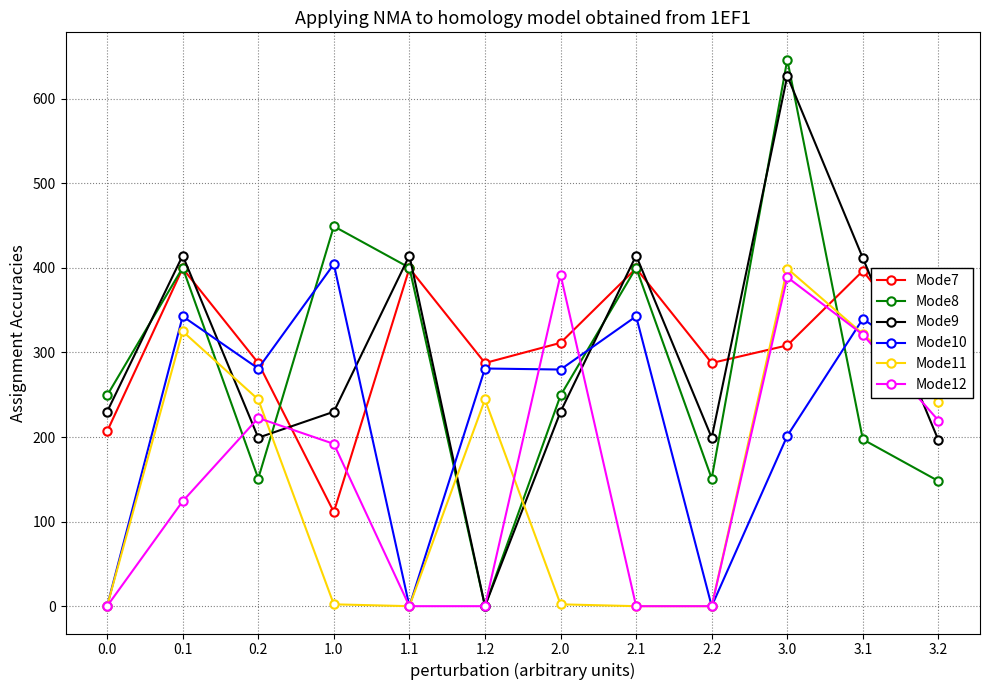

Where is the first local maximum for Mode10?

0.1